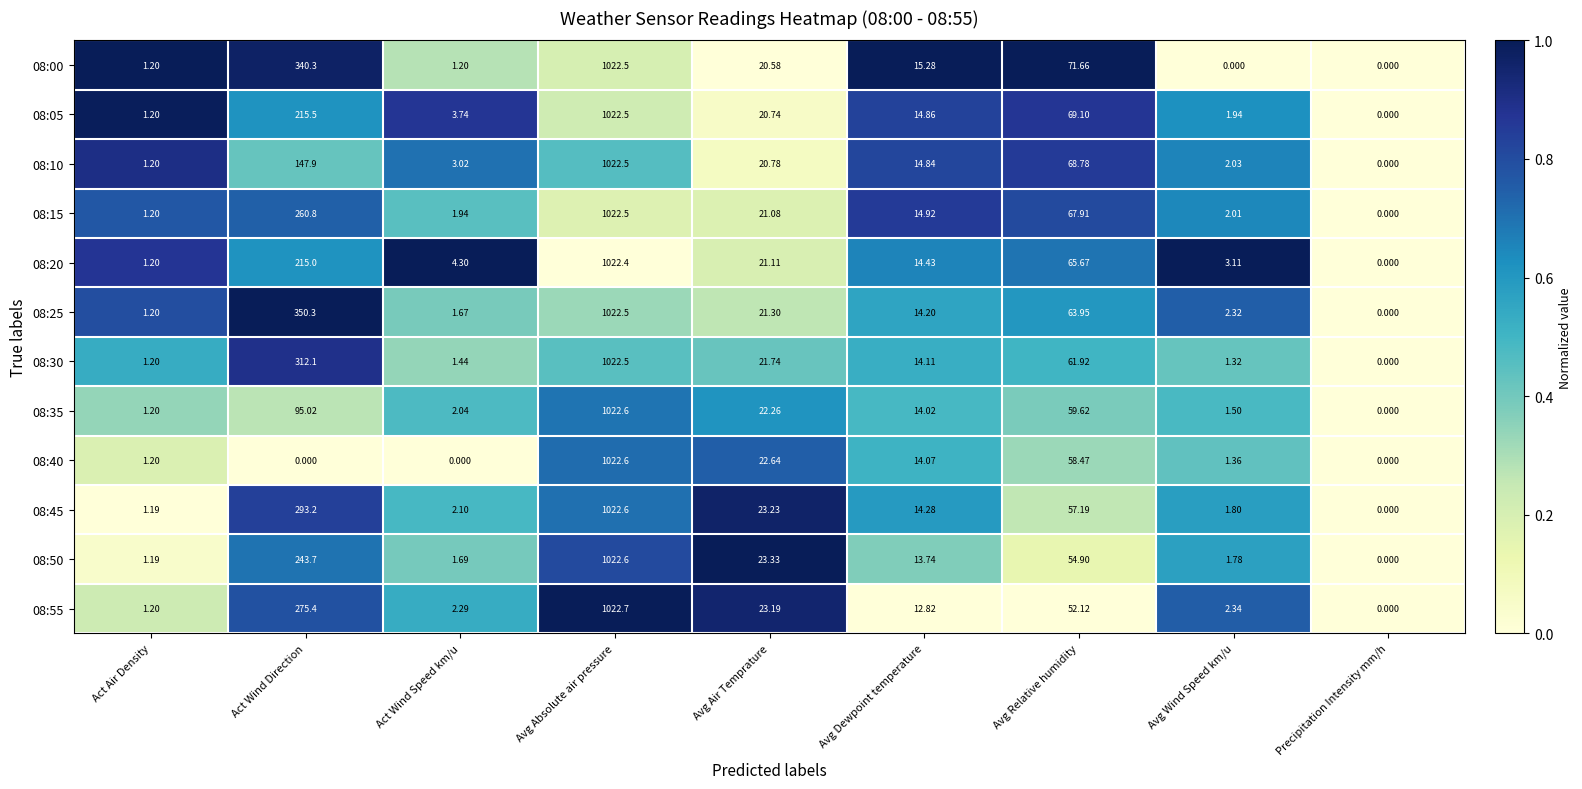

Where does the 08:50 series first go above 13?

Act Wind Direction